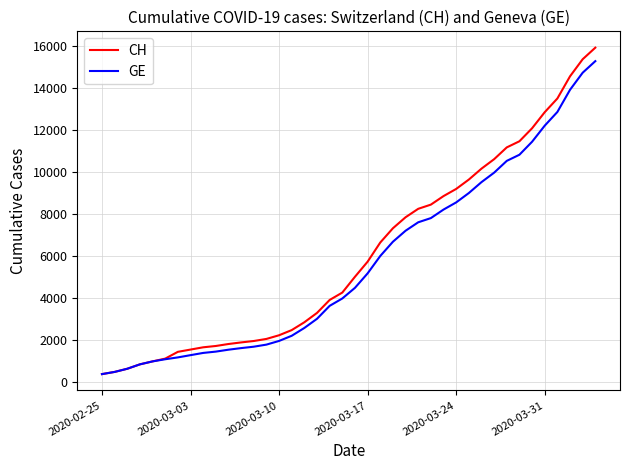

Which series has the largest range (max minus min)?

CH